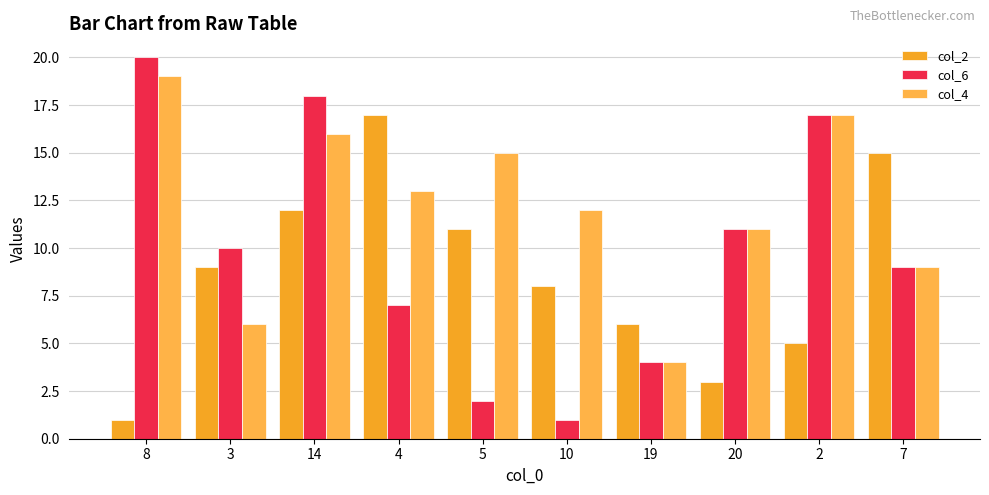

What is the value of the col_4 bar at the 6th from the left?

12